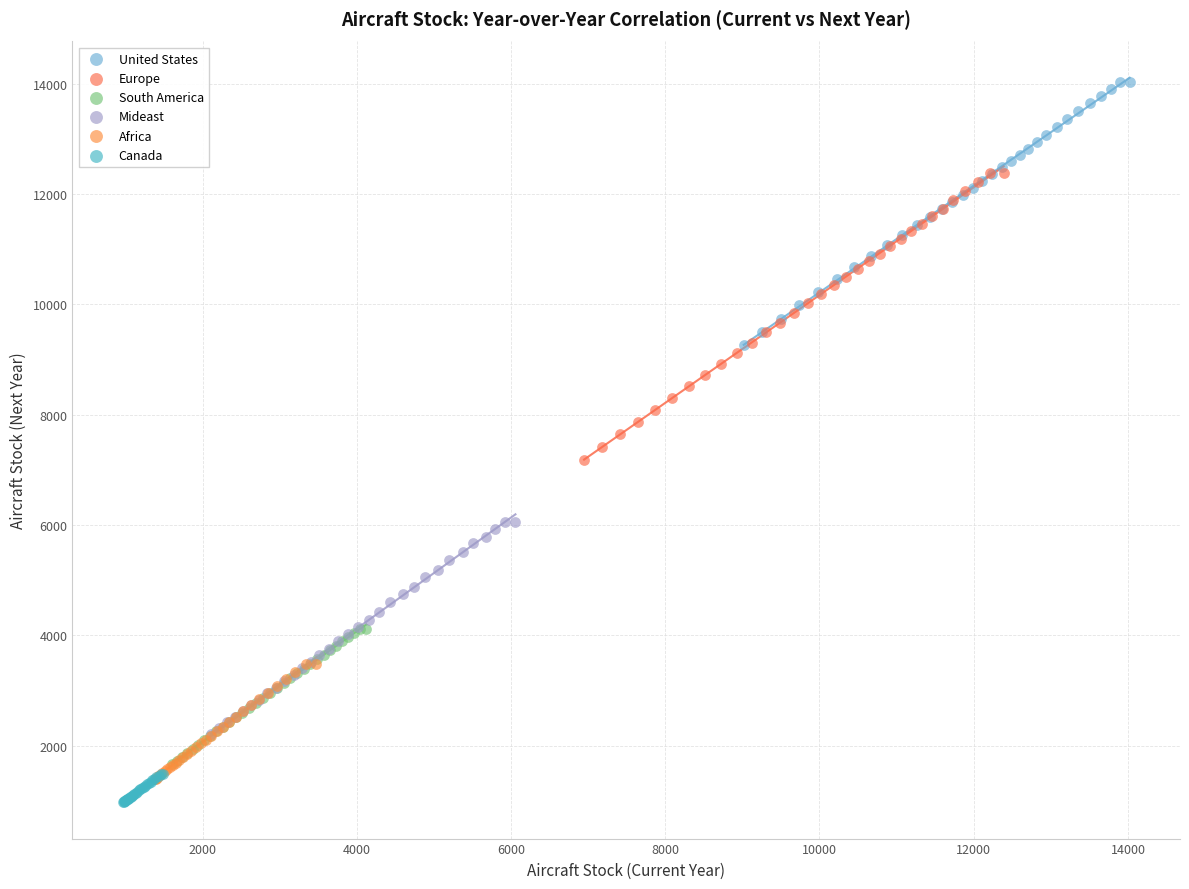

Which series has the largest Y range (max minus min)?

Europe